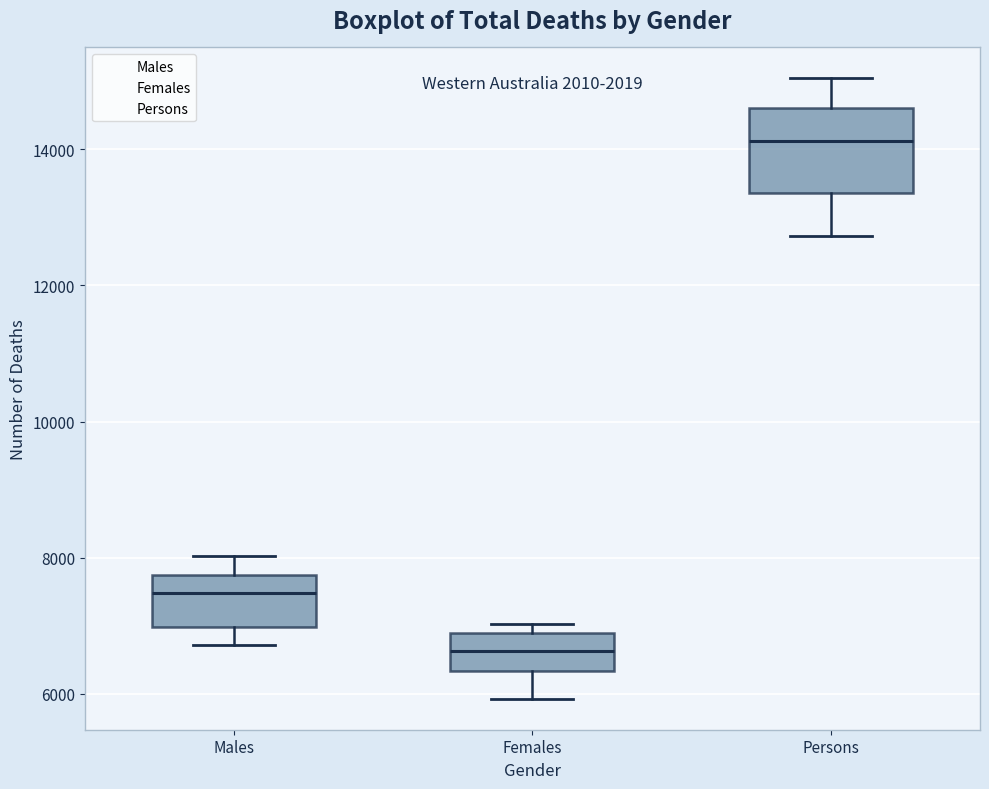

Where is the upper edge of the box for Males on the y-axis? The values are not printed on the chart, so give them approximately, as read against the axis.

7800